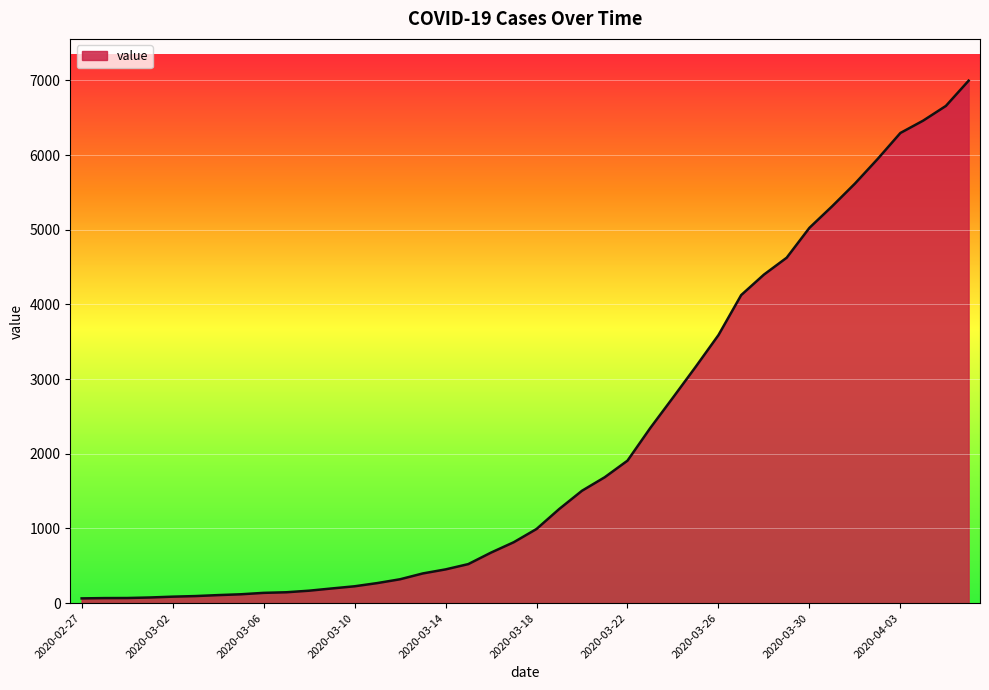

What is the difference between the maximum and minimum values?

6931